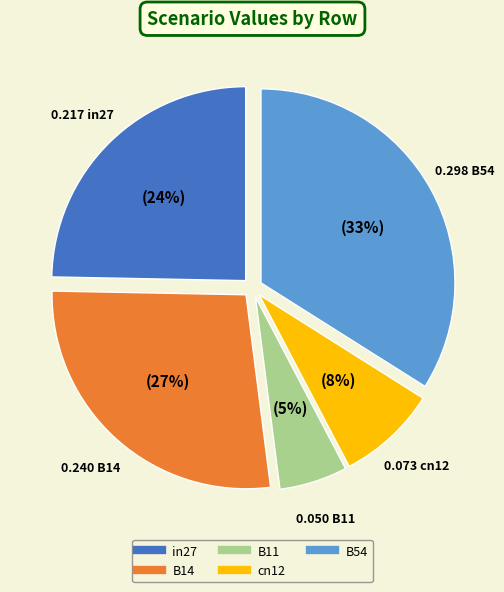

Which slice is the largest?

B54